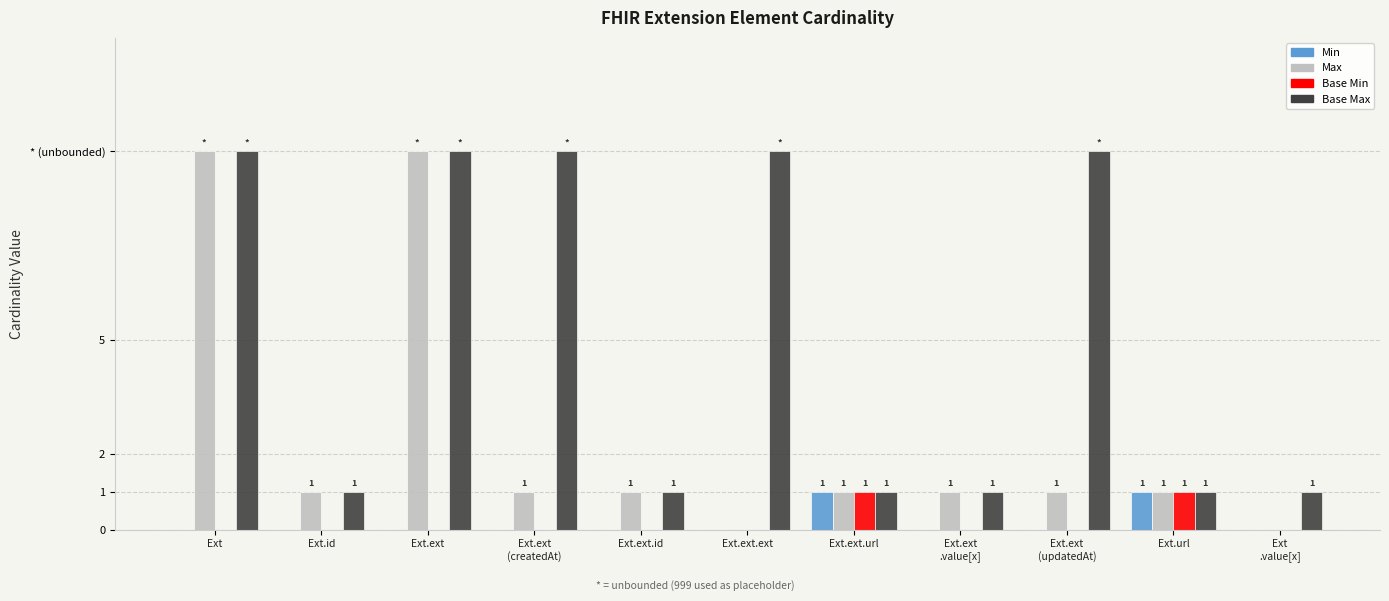

What are all the series names shown in the legend?

Min, Max, Base Min, Base Max